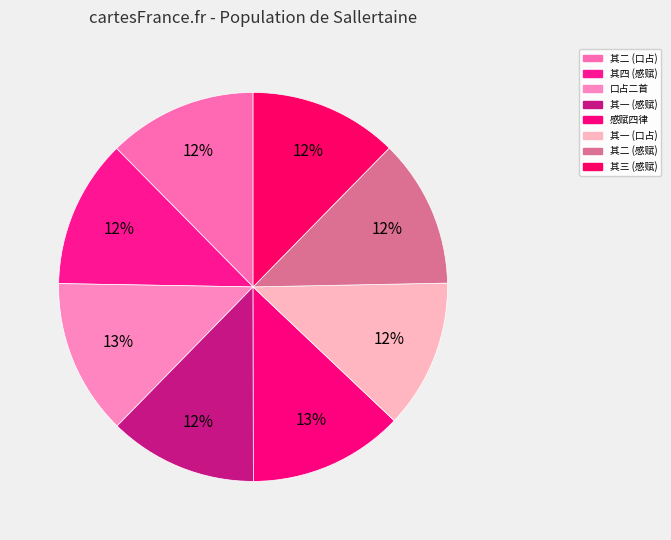

To the nearest percent, what is the average slice percentage?

12%